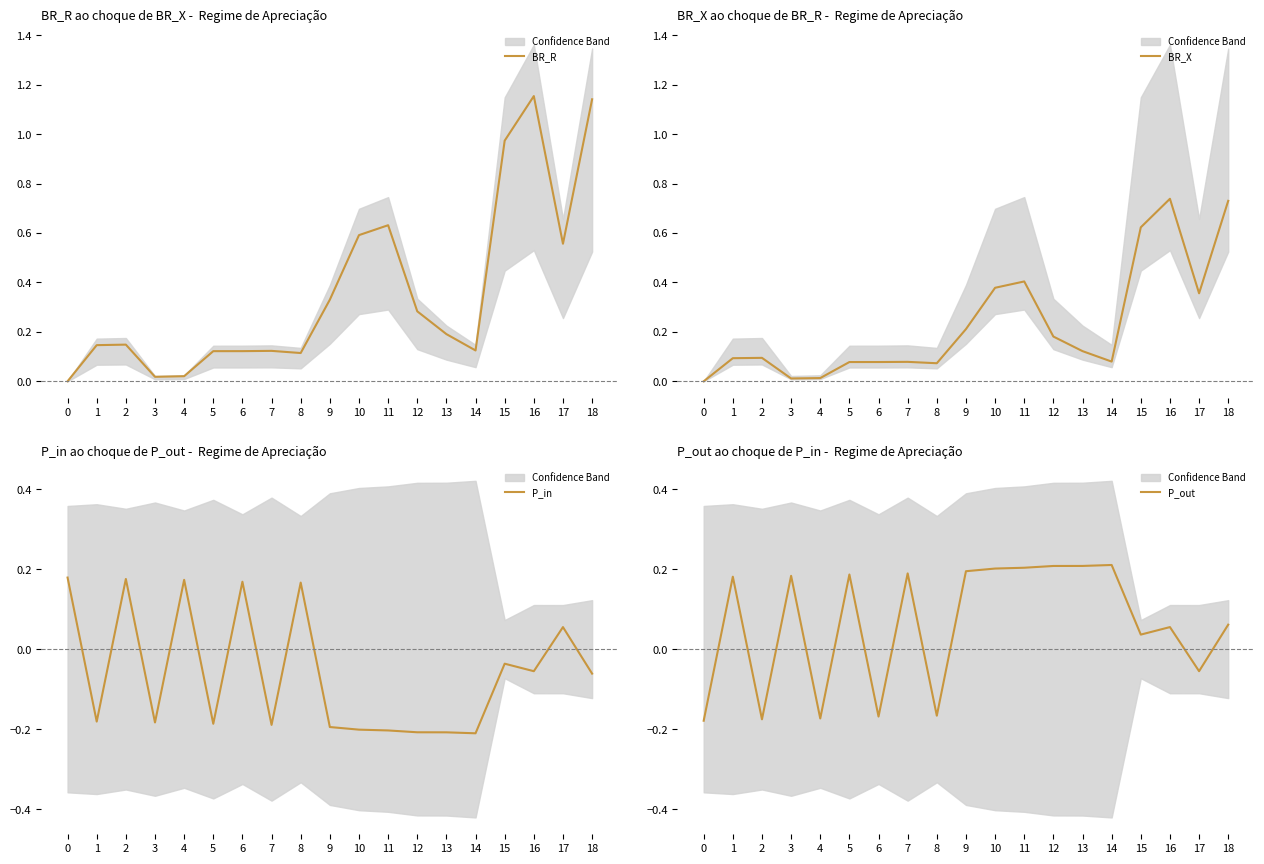

List the series in order of their overall mean, highest first.

BR_R, BR_X, P_out, P_in